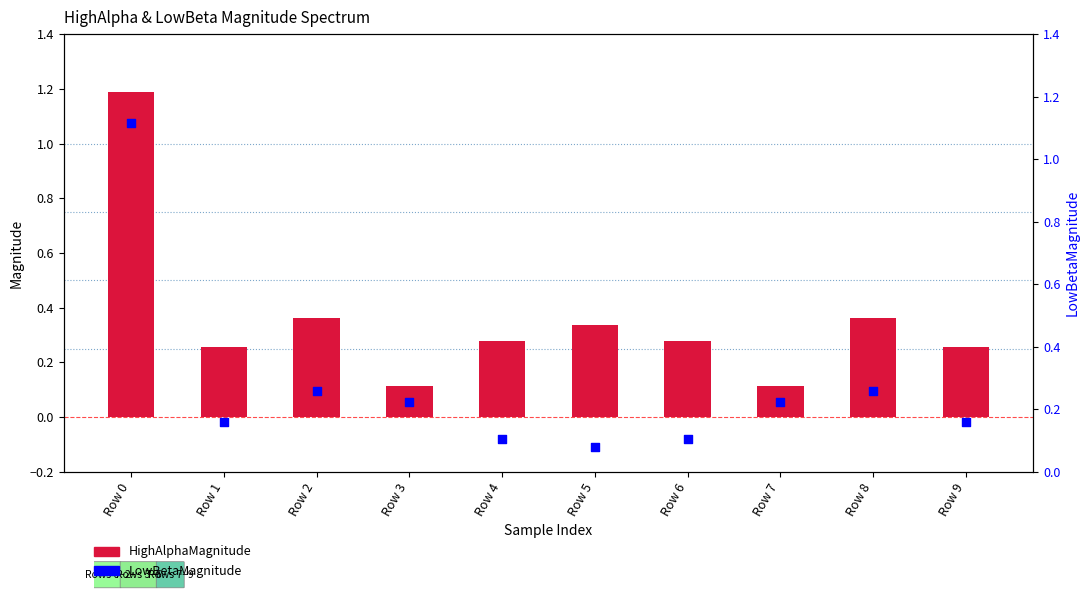

Is the value of HighAlphaMagnitude at Row 3 greater than the value of LowBetaMagnitude at Row 8?

No